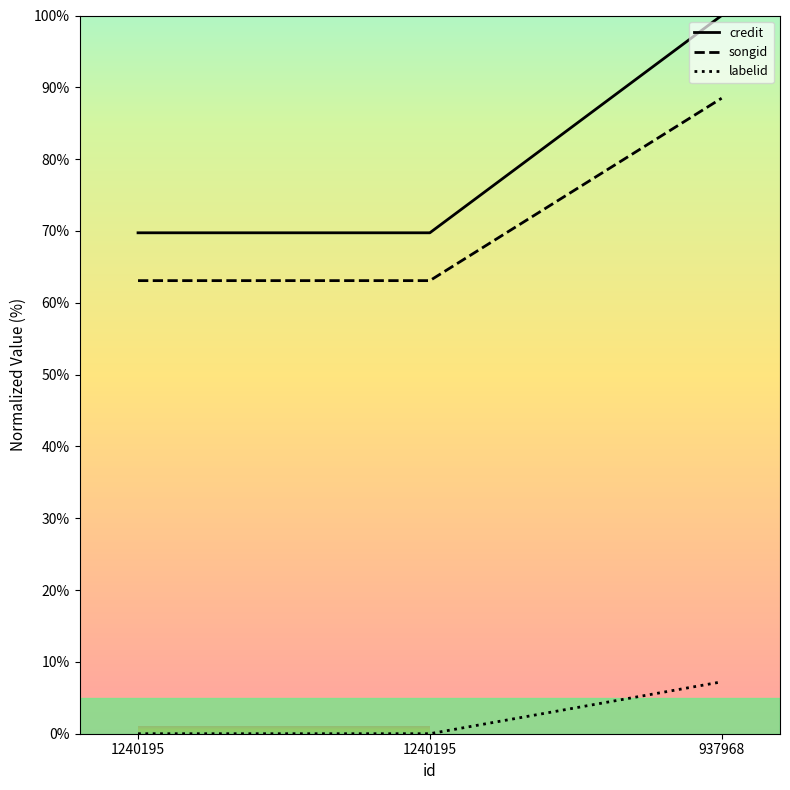

How many lines are shown in the chart?

3